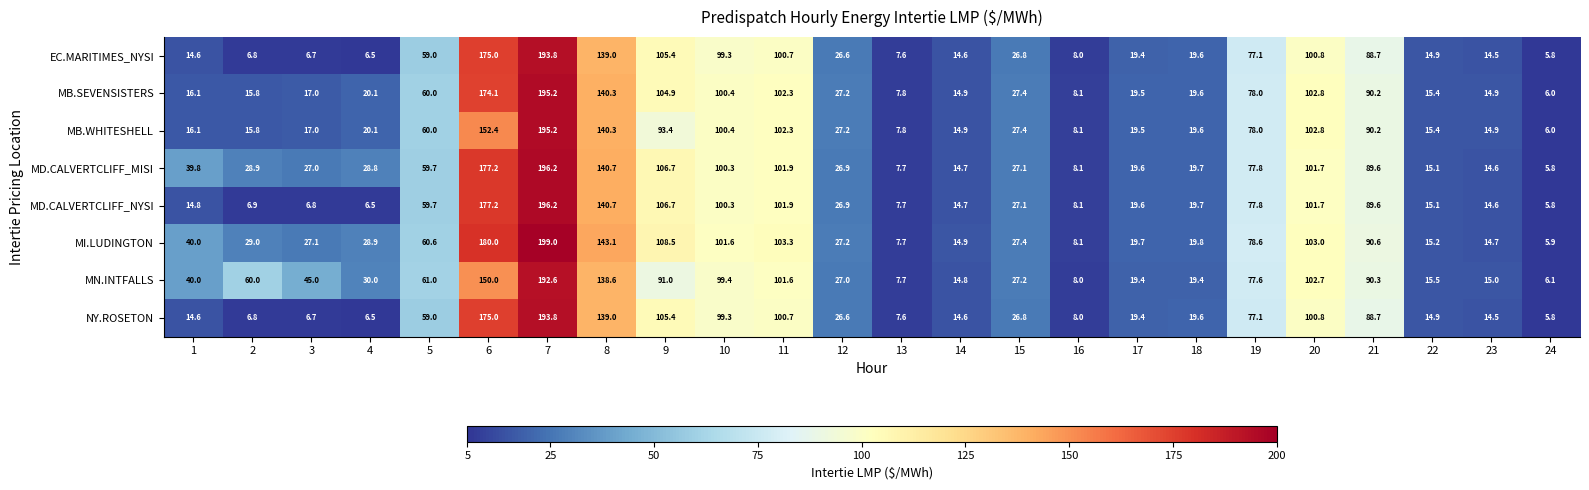

At which category is the sum across all series the highest?

7